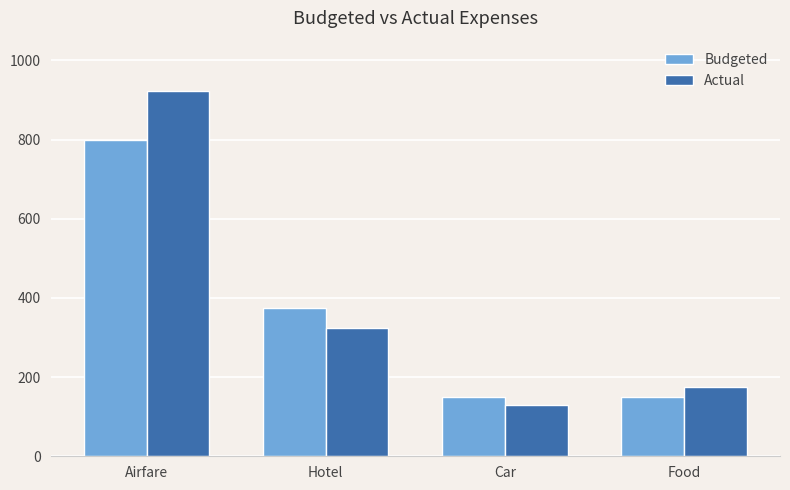

What are all the series names shown in the legend?

Budgeted, Actual